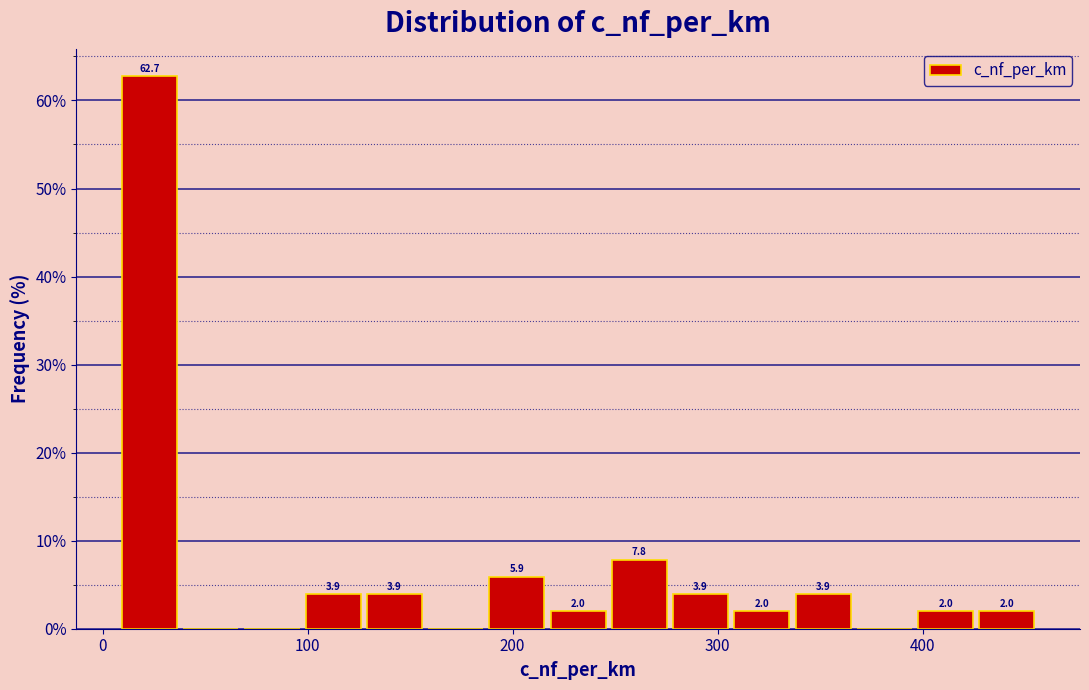

Read against the x-axis, roughly where is the centre of the tallest bar?

20